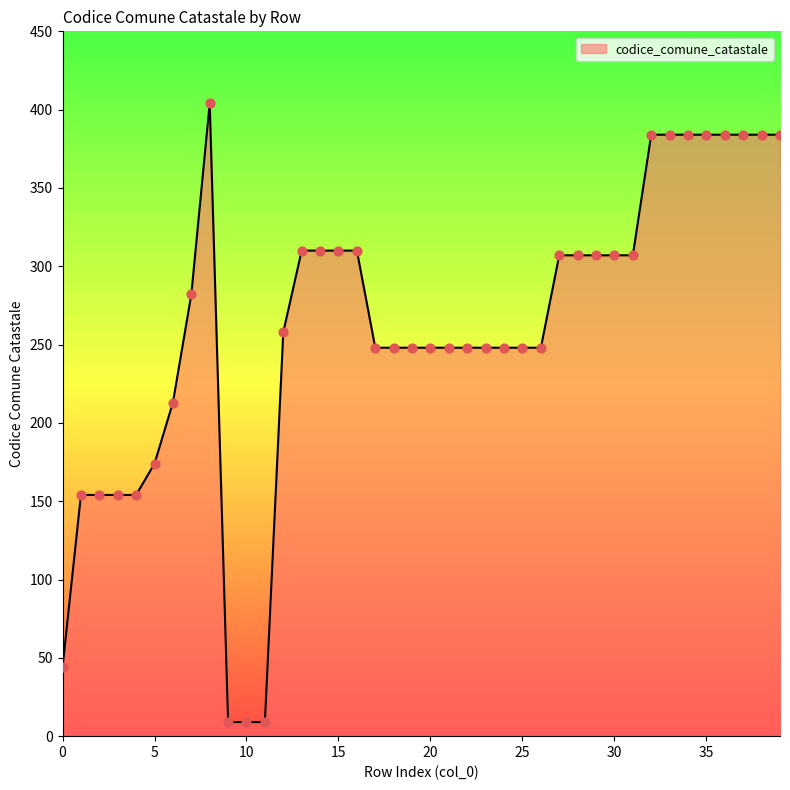

What is the difference between the maximum and minimum values?

395